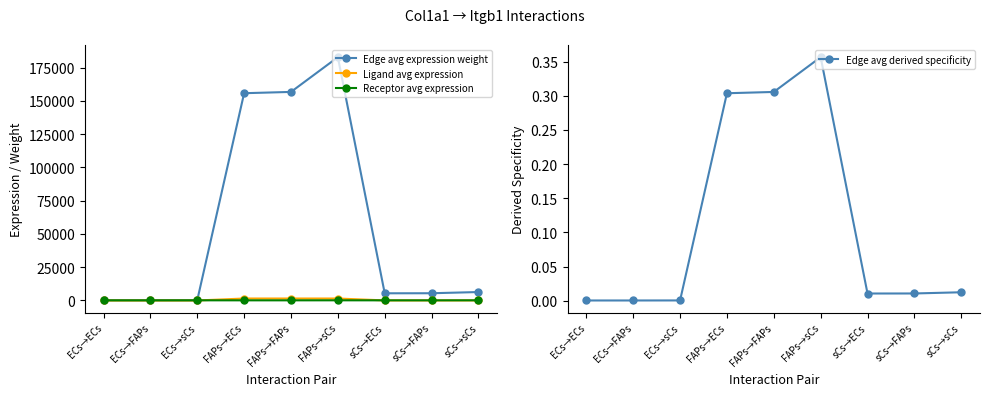

At which category does Receptor avg expression reach its first local peak?

ECs→sCs